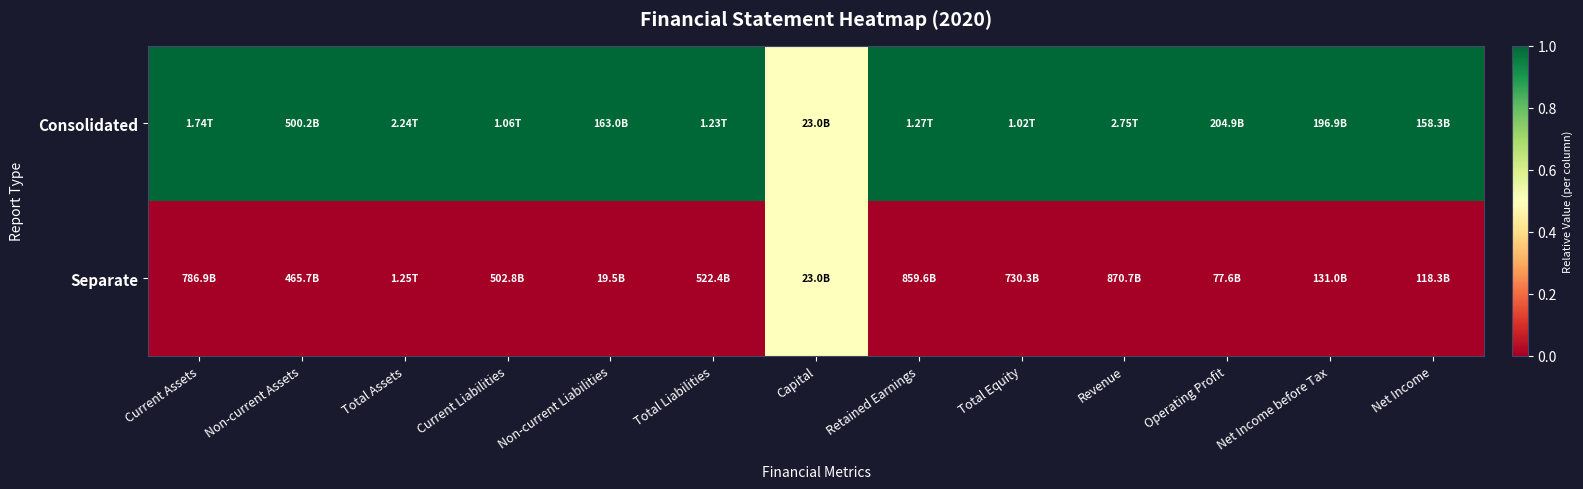

Reading right to left, what are all the values shown in this chart?

Consolidated: Net Income=1.0	Net Income before Tax=1.0	Operating Profit=1.0	Revenue=1.0	Total Equity=1.0	Retained Earnings=1.0	Capital=0.5	Total Liabilities=1.0	Non-current Liabilities=1.0	Current Liabilities=1.0	Total Assets=1.0	Non-current Assets=1.0	Current Assets=1.0
Separate: Net Income=0.0	Net Income before Tax=0.0	Operating Profit=0.0	Revenue=0.0	Total Equity=0.0	Retained Earnings=0.0	Capital=0.5	Total Liabilities=0.0	Non-current Liabilities=0.0	Current Liabilities=0.0	Total Assets=0.0	Non-current Assets=0.0	Current Assets=0.0